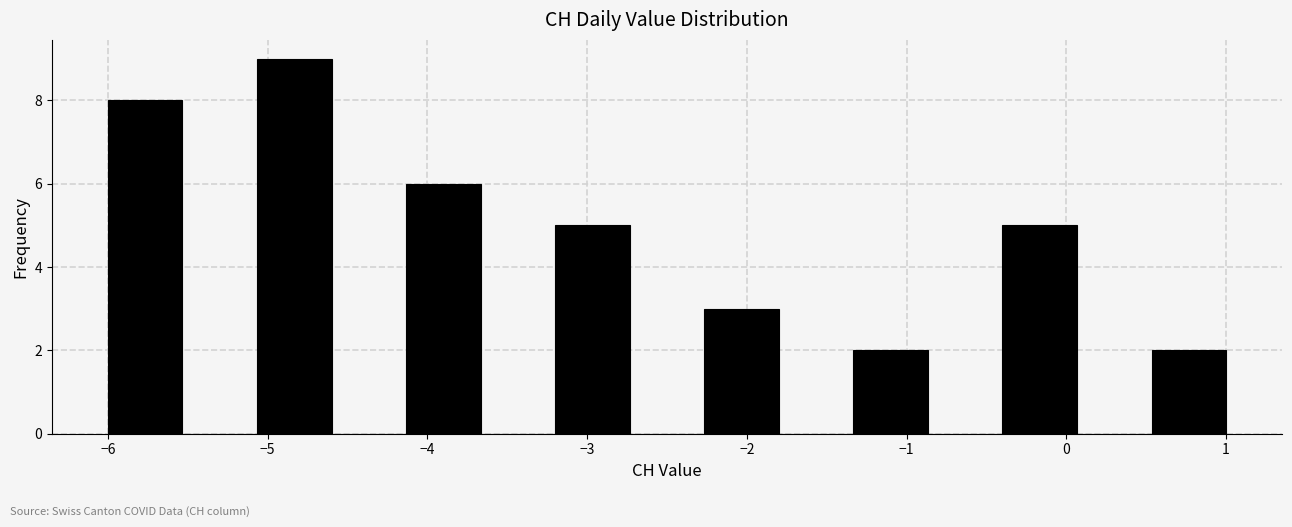

Reading left to right, list every bar in this chart as the range it spans on the x-axis followed by its height. Neither the bar edges nor the heights are printed on the chart, so give them approximately, as read against the axes.

-6.0 to -5.5: 8
-5.5 to -5.1: 0
-5.1 to -4.6: 9
-4.6 to -4.1: 0
-4.1 to -3.7: 6
-3.7 to -3.2: 0
-3.2 to -2.7: 5
-2.7 to -2.3: 0
-2.3 to -1.8: 3
-1.8 to -1.3: 0
-1.3 to -0.9: 2
-0.9 to -0.4: 0
-0.4 to 0.1: 5
0.1 to 0.5: 0
0.5 to 1.0: 2